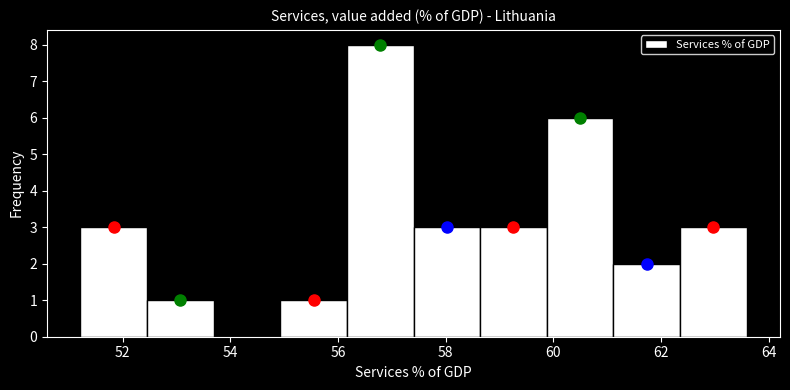

How tall is the bar that spans 58.6 to 59.8 on the x-axis? Neither the bar edges nor the heights are printed on the chart, so give them approximately, as read against the axes.

3